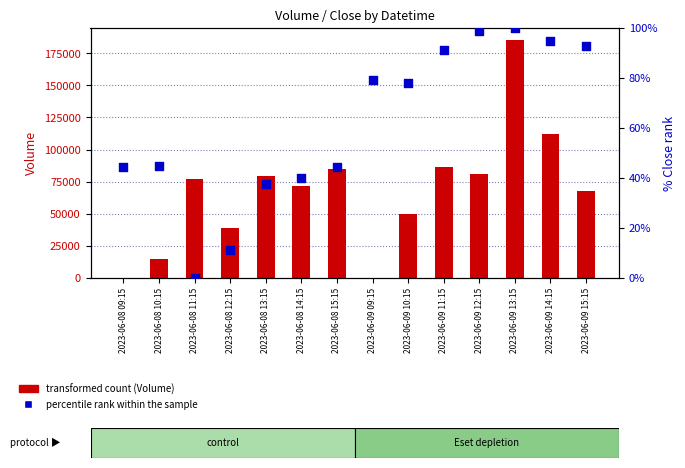

Is the value of percentile rank within the sample at 2023-06-09 10:15 greater than the value of Volume (transformed count) at 2023-06-08 14:15?

No